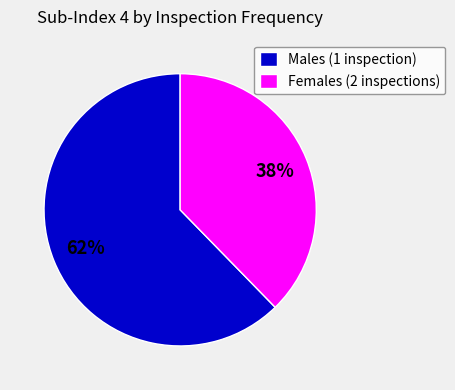

To the nearest percent, what percentage of the pie is Females (2 inspections)?

38%